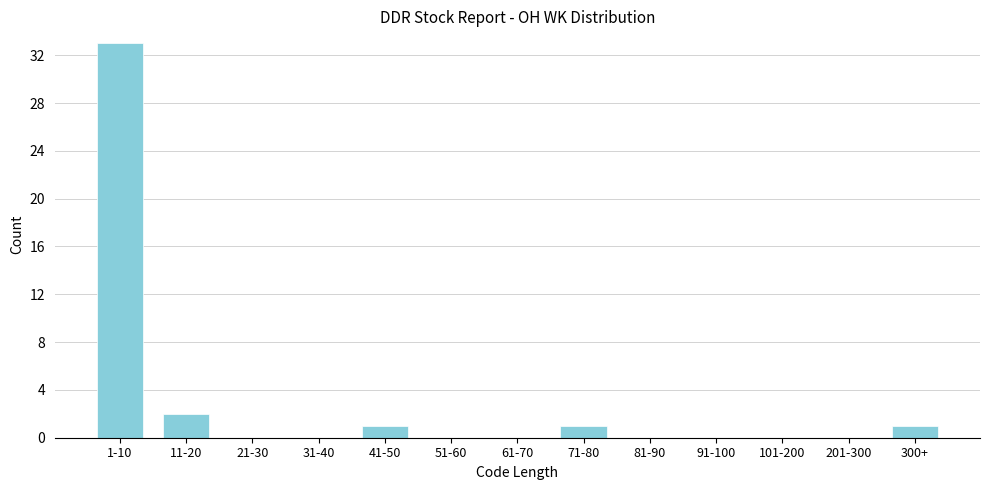

Reading left to right, transcribe all the data shown in this chart.

1-10=33	11-20=2	21-30=0	31-40=0	41-50=1	51-60=0	61-70=0	71-80=1	81-90=0	91-100=0	101-200=0	201-300=0	300+=1